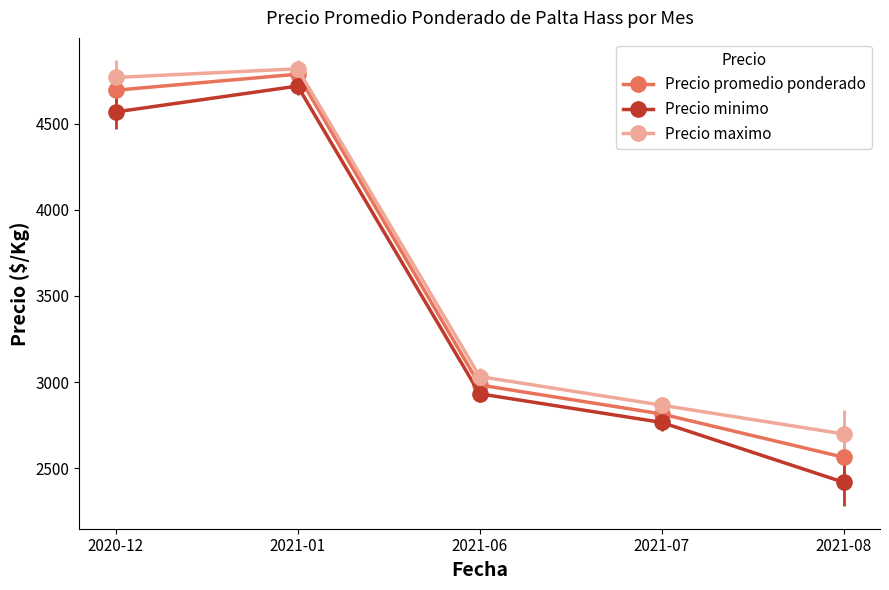

How many data points does each series have?

5